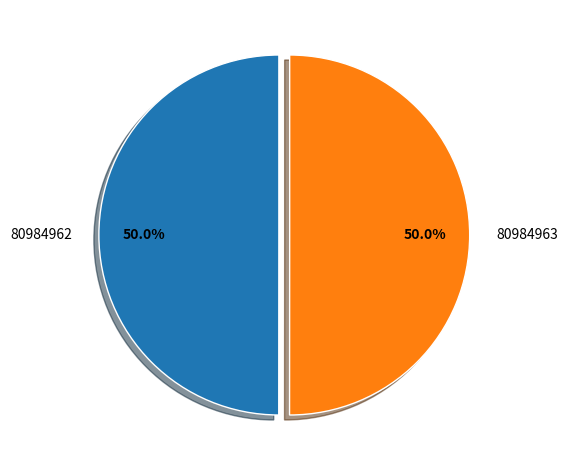

What portion of the pie excludes 80984962?

50.0%